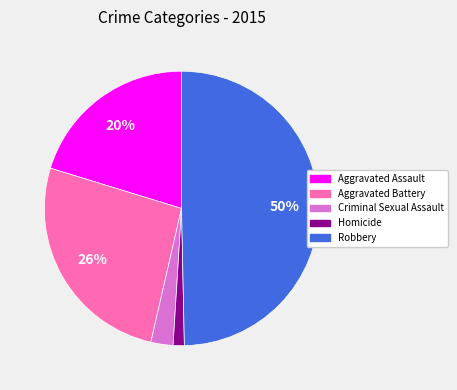

Rank the categories by value from highest to lowest.

Robbery, Aggravated Battery, Aggravated Assault, Criminal Sexual Assault, Homicide